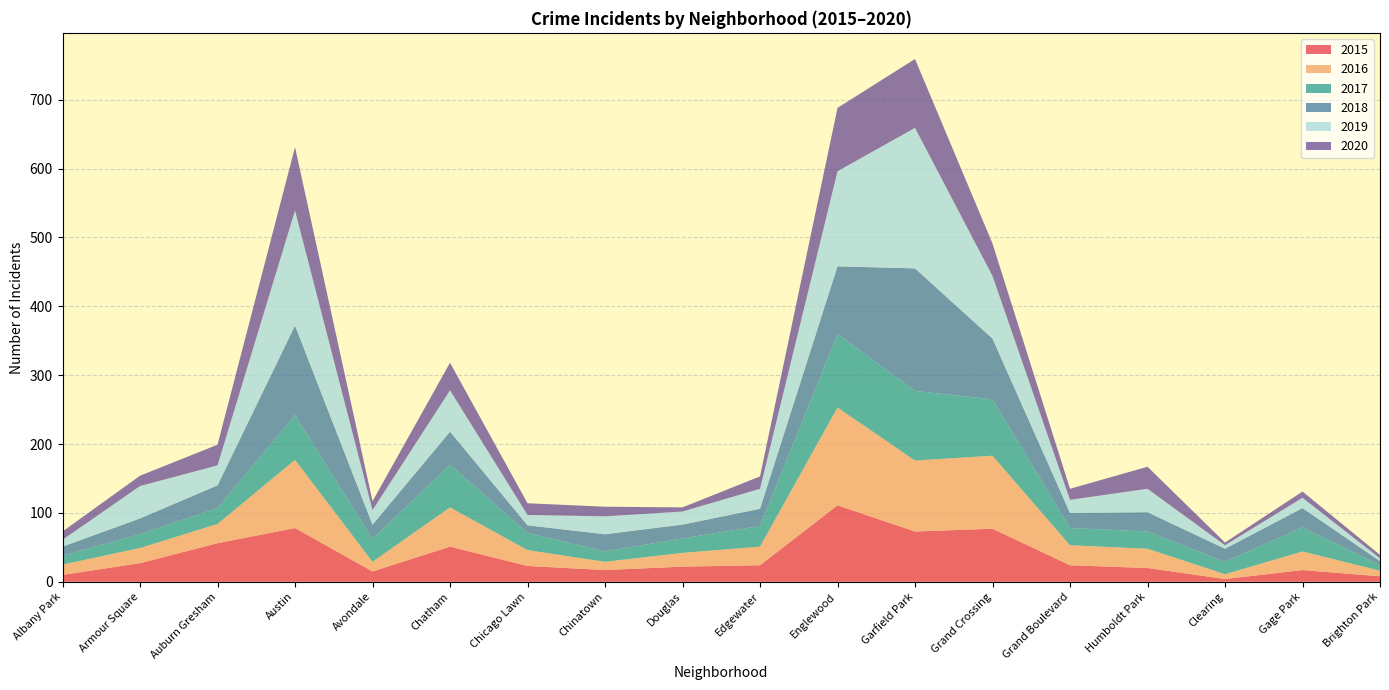

Reading right to left, list all the values displayed in this chart.

2015: Brighton Park=8	Gage Park=17	Clearing=4	Humboldt Park=20	Grand Boulevard=24	Grand Crossing=77	Garfield Park=73	Englewood=111	Edgewater=24	Douglas=22	Chinatown=17	Chicago Lawn=23	Chatham=51	Avondale=15	Austin=78	Auburn Gresham=56	Armour Square=27	Albany Park=10
2016: Brighton Park=8	Gage Park=27	Clearing=7	Humboldt Park=28	Grand Boulevard=29	Grand Crossing=106	Garfield Park=103	Englewood=142	Edgewater=27	Douglas=20	Chinatown=12	Chicago Lawn=23	Chatham=57	Avondale=14	Austin=99	Auburn Gresham=28	Armour Square=22	Albany Park=15
2017: Brighton Park=8	Gage Park=35	Clearing=18	Humboldt Park=25	Grand Boulevard=25	Grand Crossing=82	Garfield Park=101	Englewood=107	Edgewater=30	Douglas=21	Chinatown=15	Chicago Lawn=25	Chatham=62	Avondale=33	Austin=65	Auburn Gresham=23	Armour Square=20	Albany Park=13
2018: Brighton Park=6	Gage Park=28	Clearing=19	Humboldt Park=28	Grand Boulevard=22	Grand Crossing=88	Garfield Park=178	Englewood=98	Edgewater=25	Douglas=20	Chinatown=25	Chicago Lawn=11	Chatham=48	Avondale=21	Austin=130	Auburn Gresham=33	Armour Square=23	Albany Park=13
2019: Brighton Park=4	Gage Park=15	Clearing=5	Humboldt Park=34	Grand Boulevard=19	Grand Crossing=91	Garfield Park=204	Englewood=138	Edgewater=29	Douglas=19	Chinatown=26	Chicago Lawn=15	Chatham=60	Avondale=21	Austin=167	Auburn Gresham=29	Armour Square=47	Albany Park=10
2020: Brighton Park=5	Gage Park=9	Clearing=4	Humboldt Park=32	Grand Boulevard=16	Grand Crossing=47	Garfield Park=100	Englewood=92	Edgewater=18	Douglas=6	Chinatown=14	Chicago Lawn=17	Chatham=40	Avondale=13	Austin=92	Auburn Gresham=30	Armour Square=15	Albany Park=12